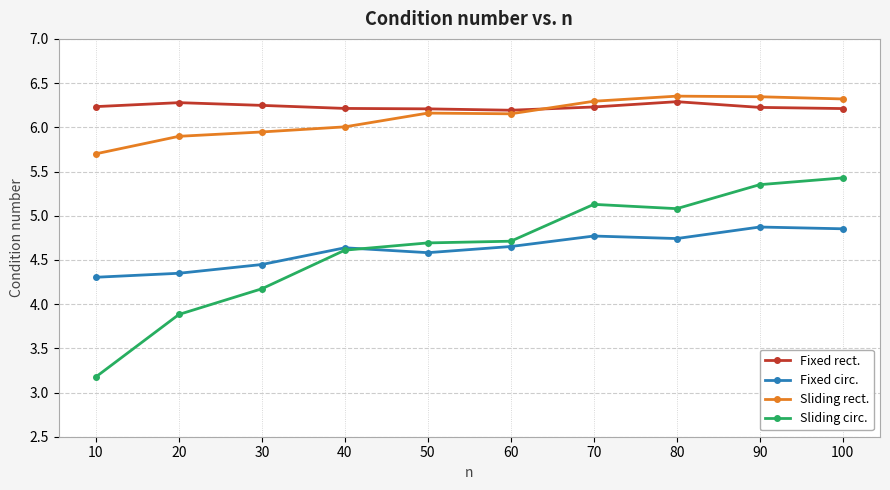

What is the difference between the Sliding rect. values at 80 and 40?

0.3